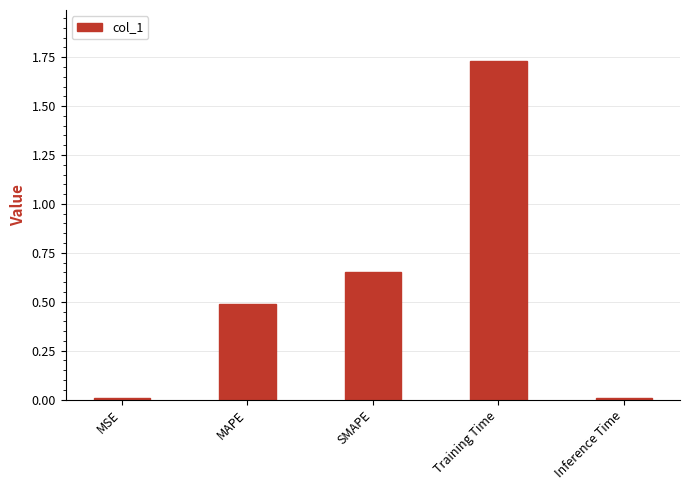

What is the label of the 2nd bar from the right?

Training Time